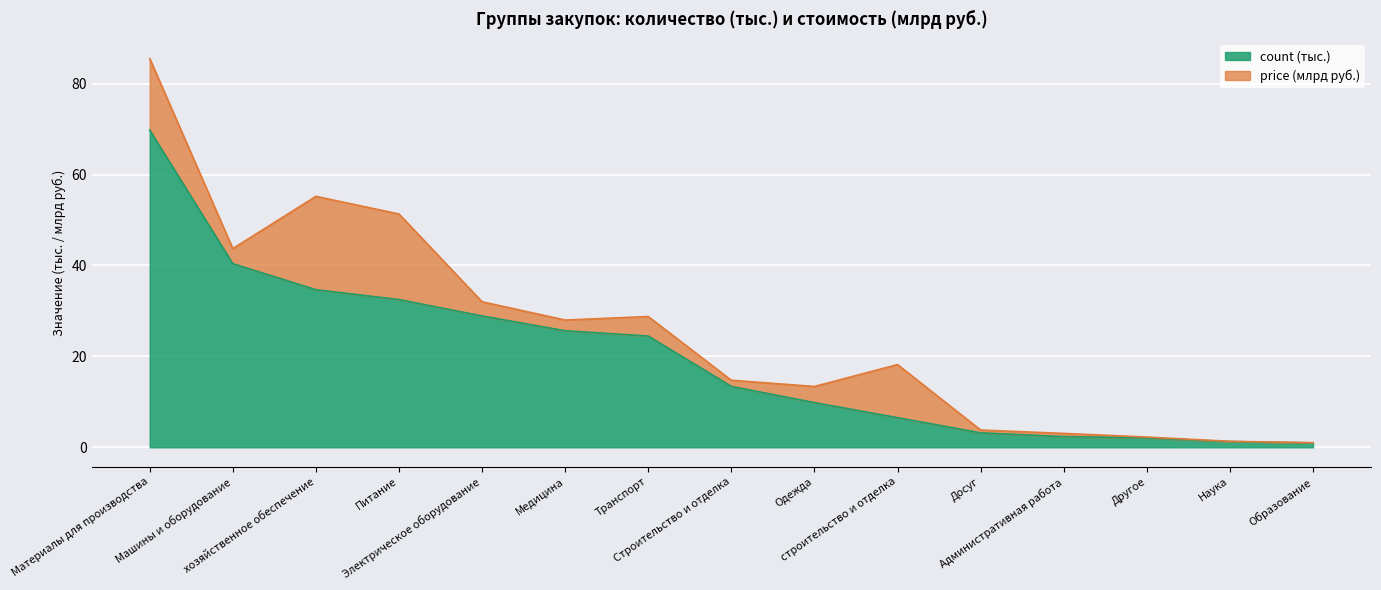

Where does the data first go above 13?

Материалы для производства